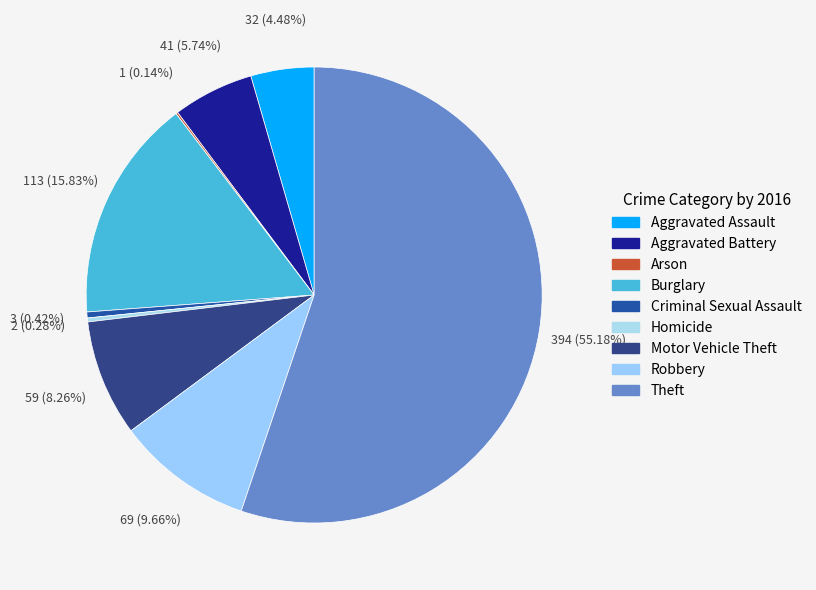

How many slices are in this pie chart?

9